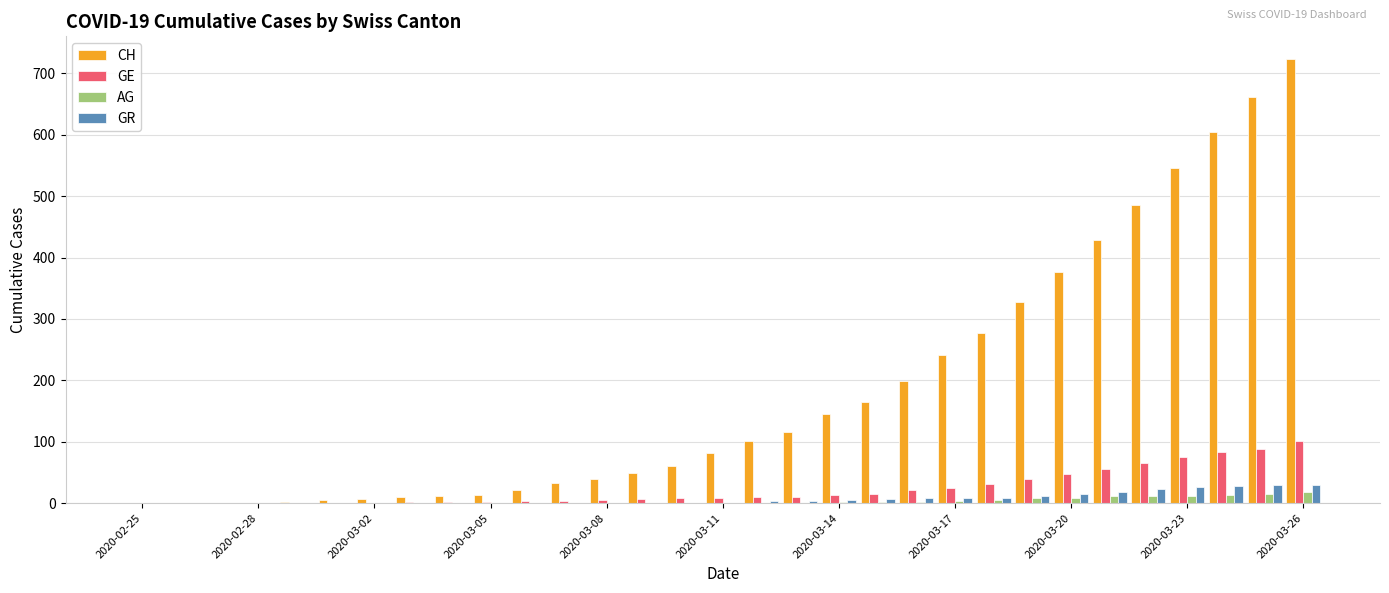

What is the highest value of the CH series?

724